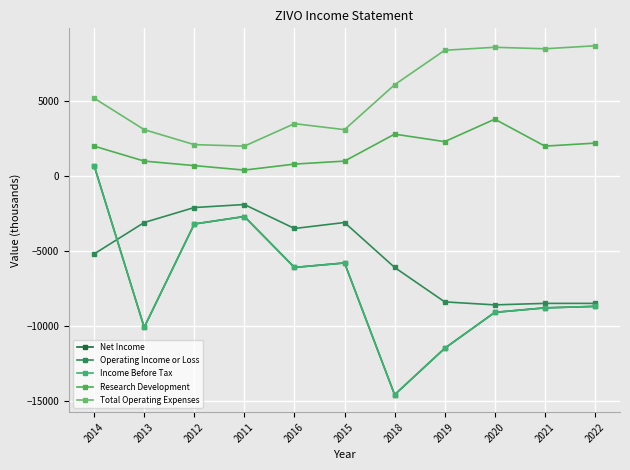

True or false: Research Development and Net Income cross at least once.

False